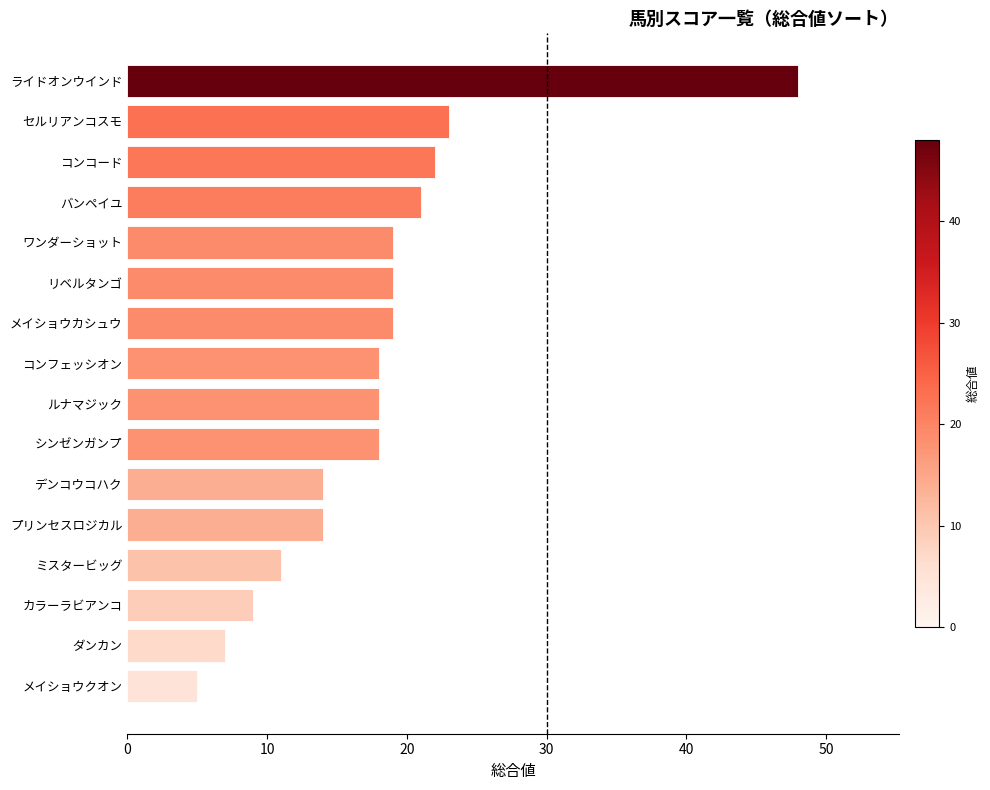

What is the ratio of the value at コンコード to the value at メイショウクオン?

4.4